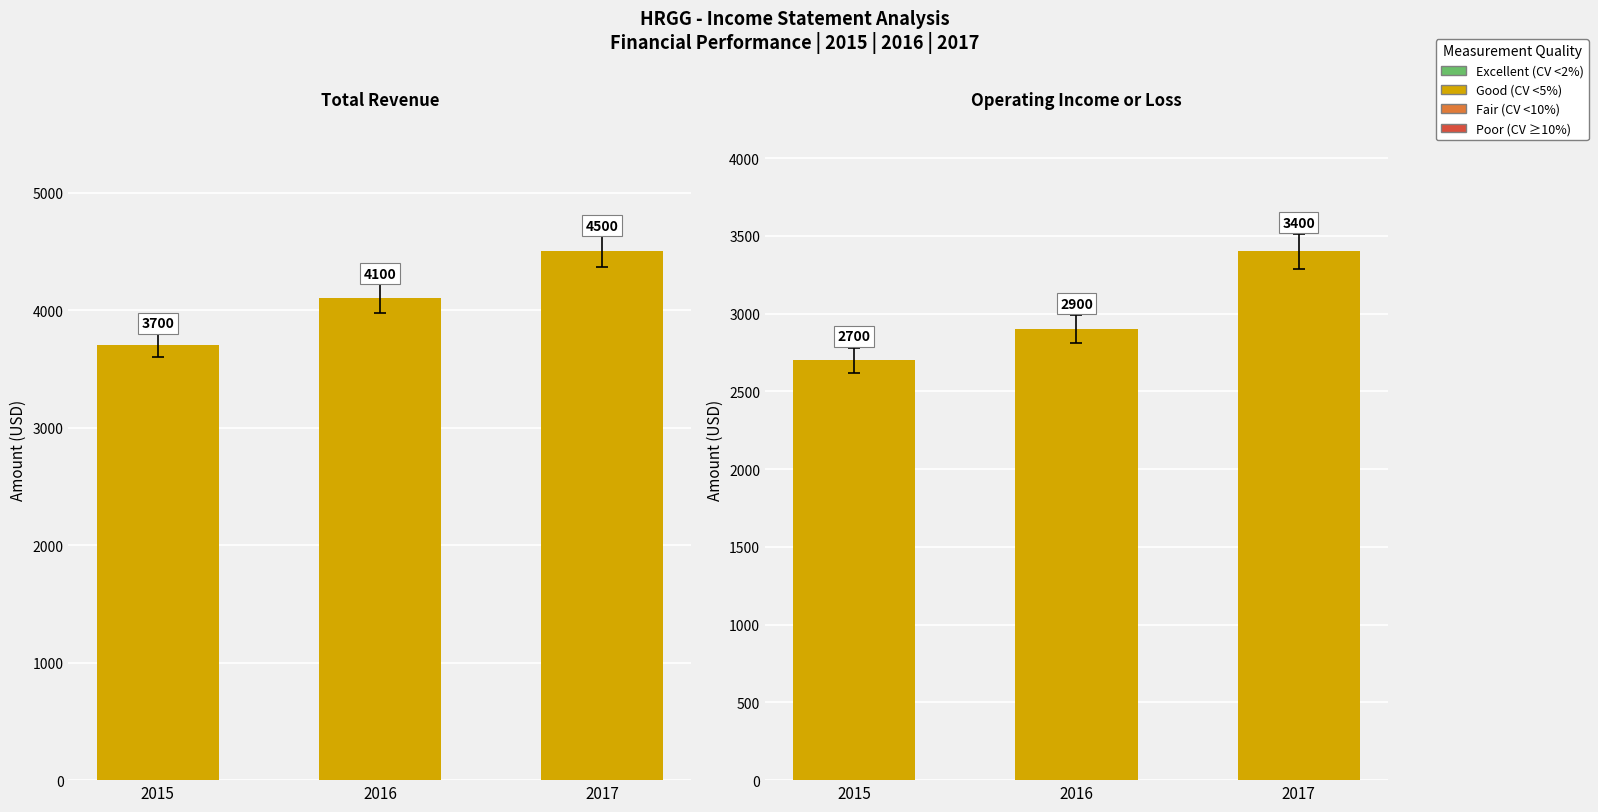

Which has a higher value, 2017 or 2015?

2017